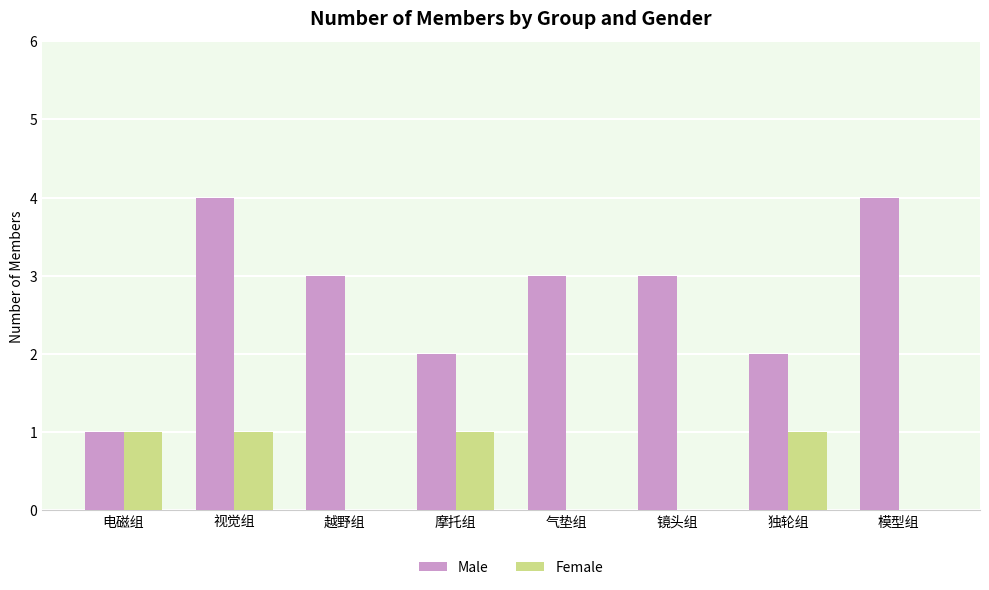

Reading left to right, list all the values displayed in this chart.

Male: 1	4	3	2	3	3	2	4
Female: 1	1	0	1	0	0	1	0